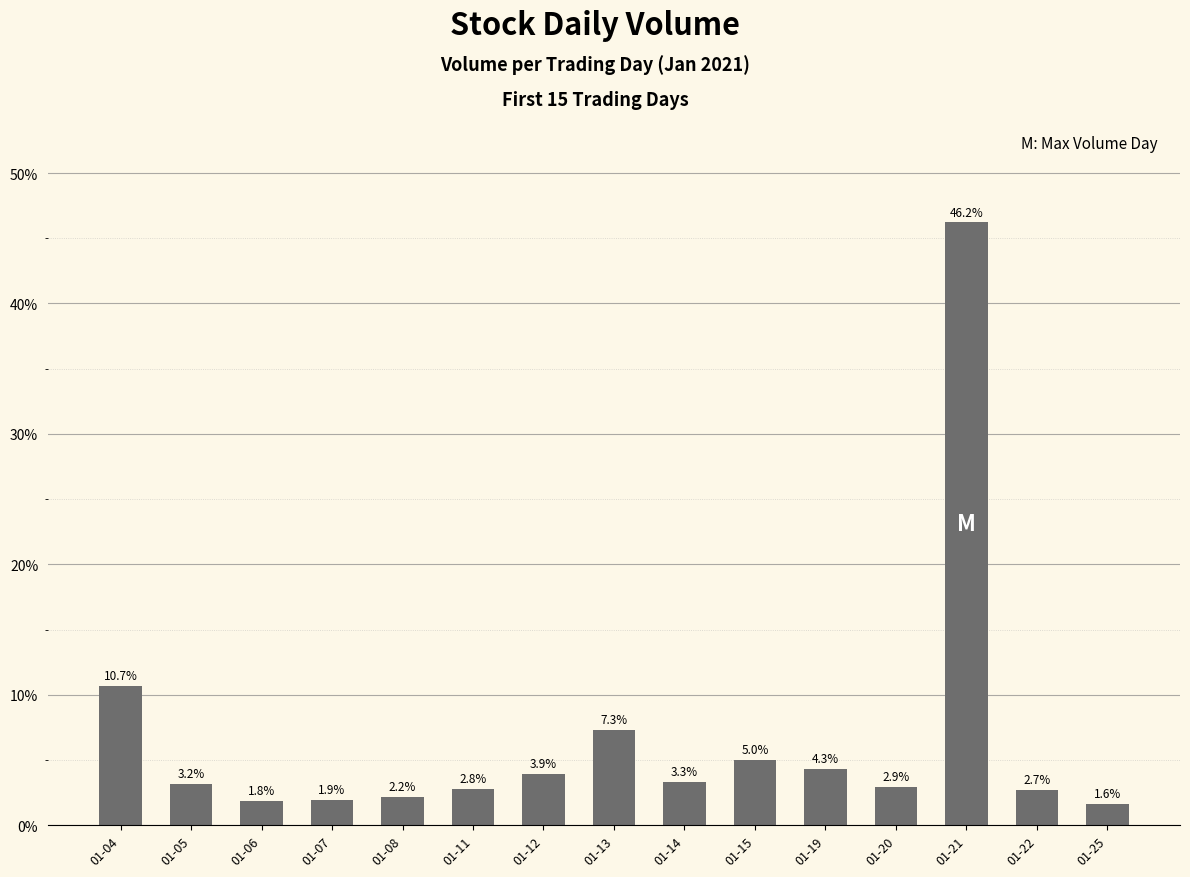

Reading right to left, what are all the values shown in this chart?

01-25=1.6	01-22=2.7	01-21=46.2	01-20=2.9	01-19=4.3	01-15=5.0	01-14=3.3	01-13=7.3	01-12=3.9	01-11=2.8	01-08=2.2	01-07=1.9	01-06=1.8	01-05=3.2	01-04=10.7